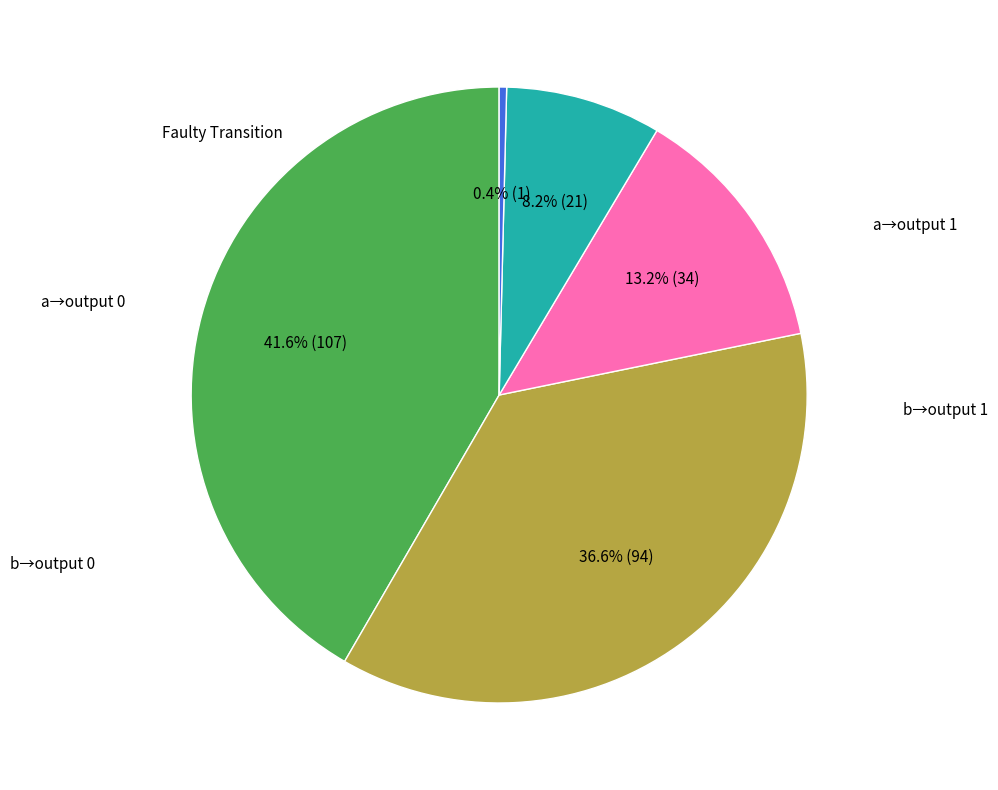

Is there any slice that represents more than half of the pie?

No